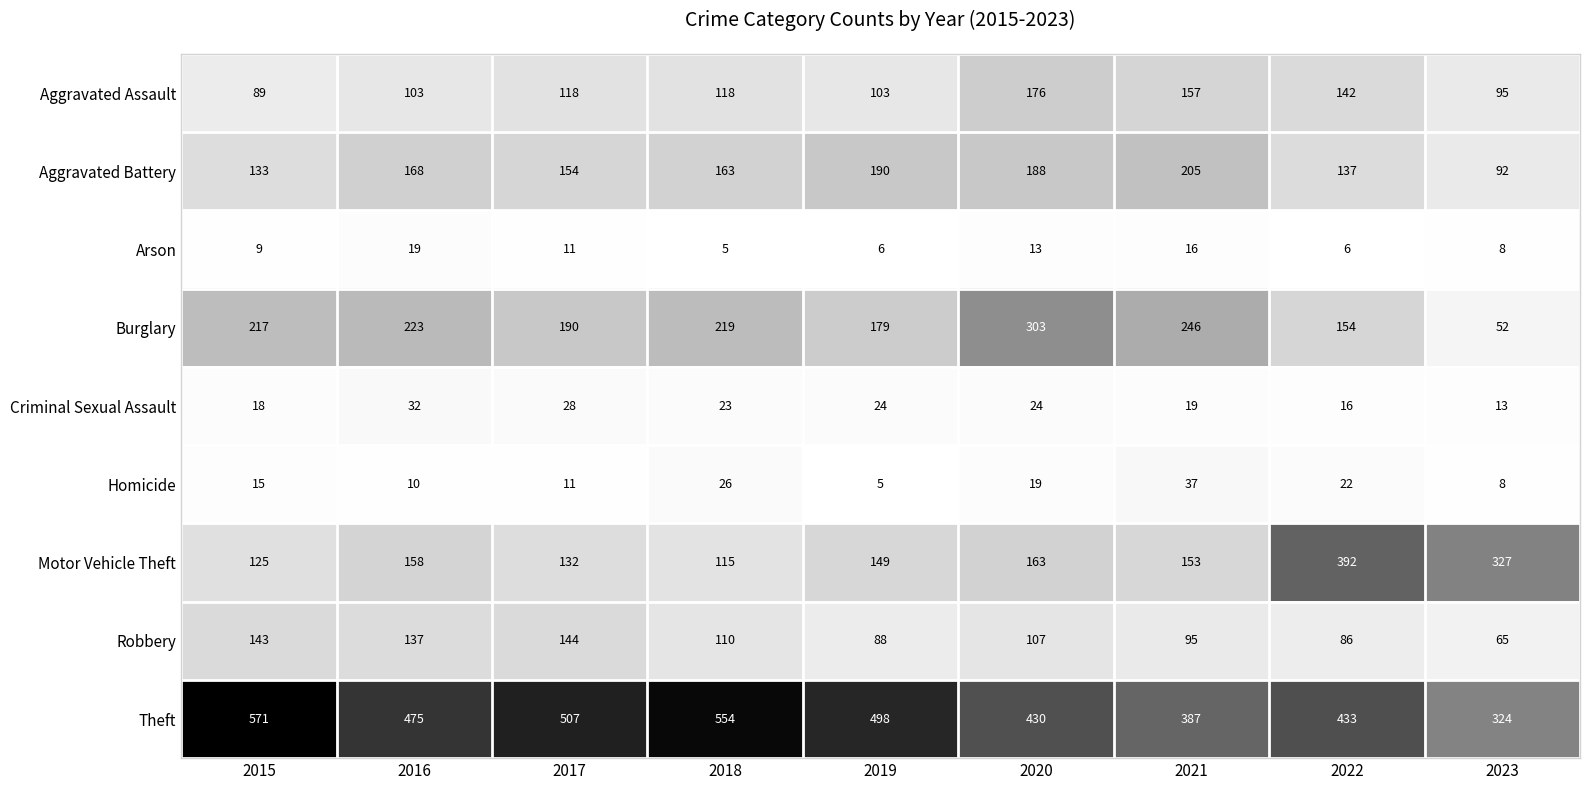

What is the difference between the highest and lowest values at 2021?

371